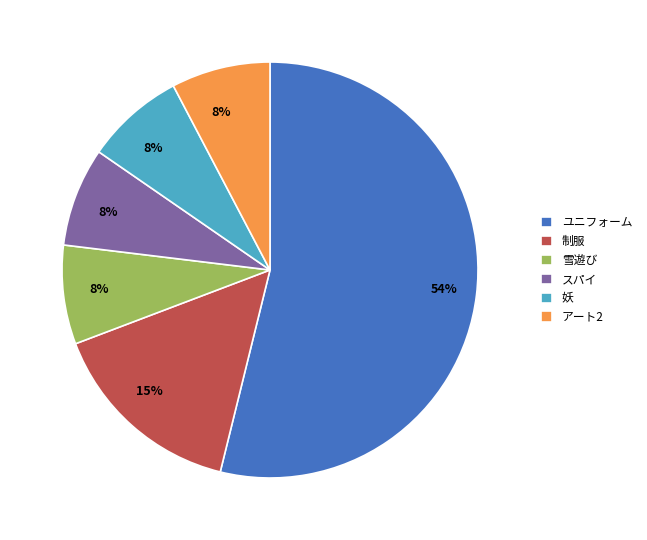

True or false: ユニフォーム accounts for 68% of the total.

False